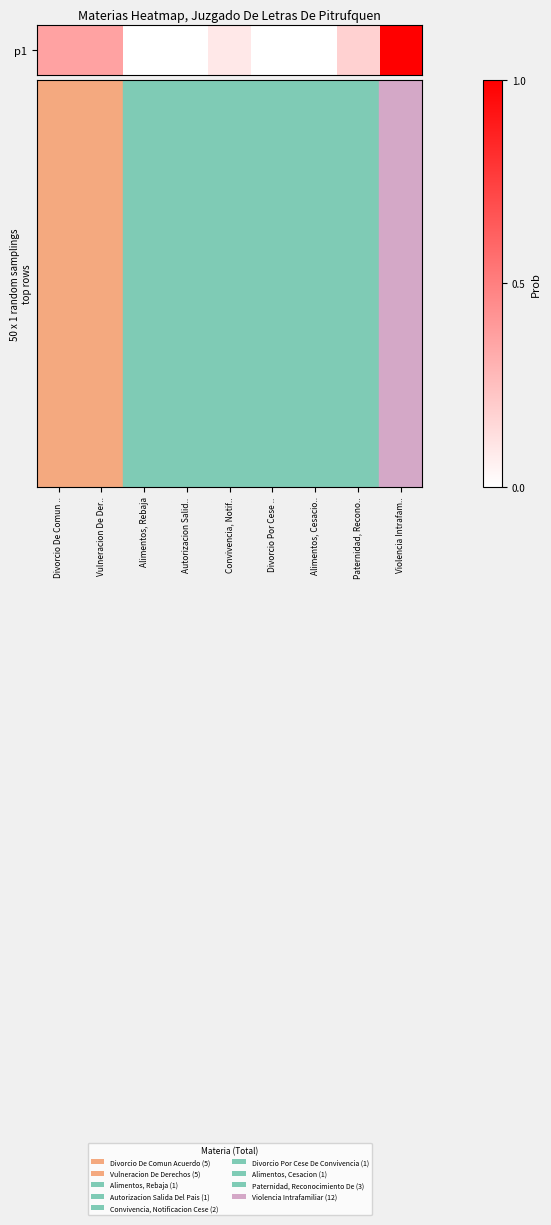

Rank the categories by value from highest to lowest.

Violencia Intrafam.., Divorcio De Comun .., Vulneracion De Der.., Paternidad, Recono.., Convivencia, Notif.., Alimentos, Rebaja, Autorizacion Salid.., Divorcio Por Cese .., Alimentos, Cesacio..